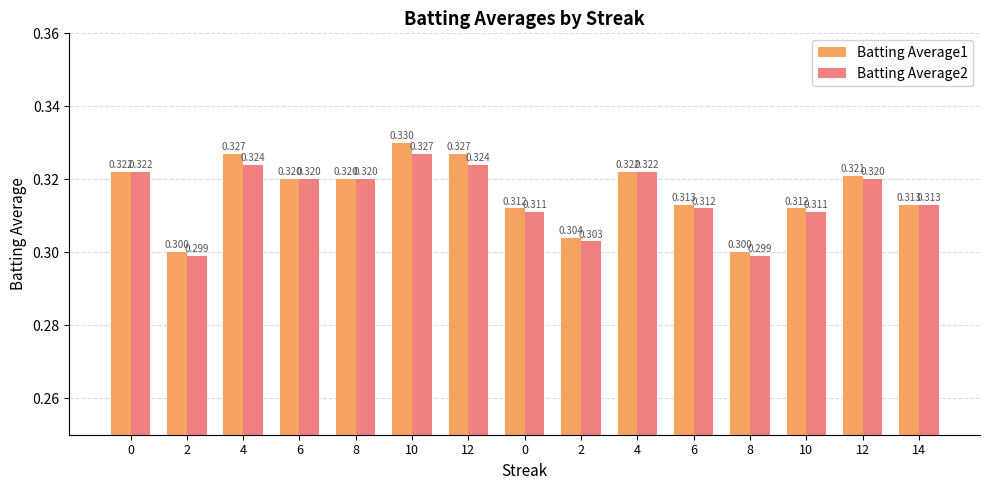

At which category is the sum across all series the highest?

10